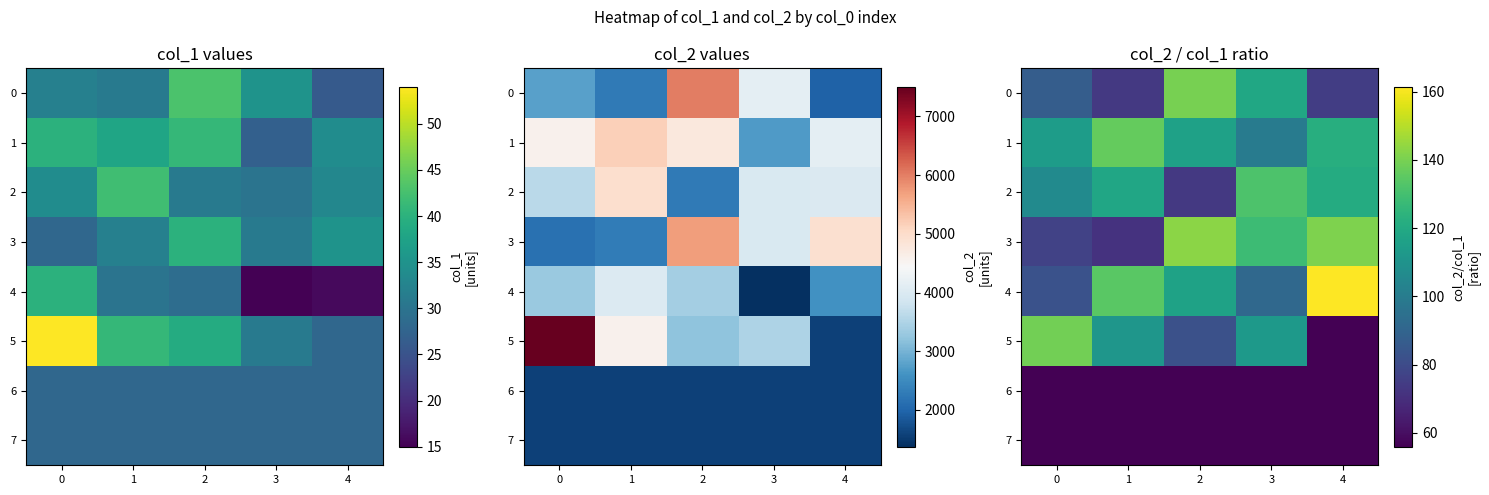

What is the sum of all 0 values?

494.2